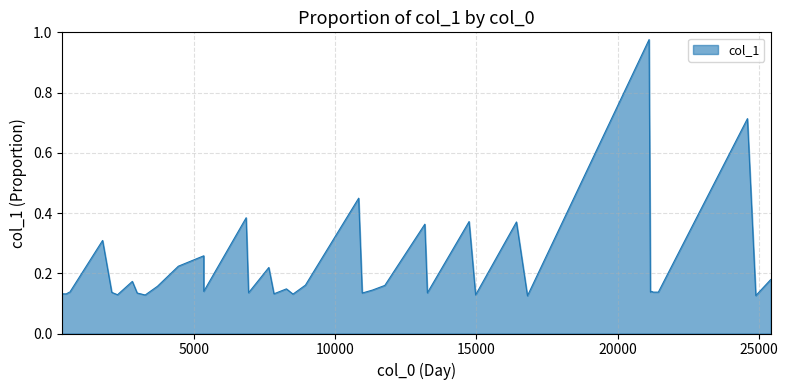

The chart shows a value of 0.2 at 34. True or false?

False